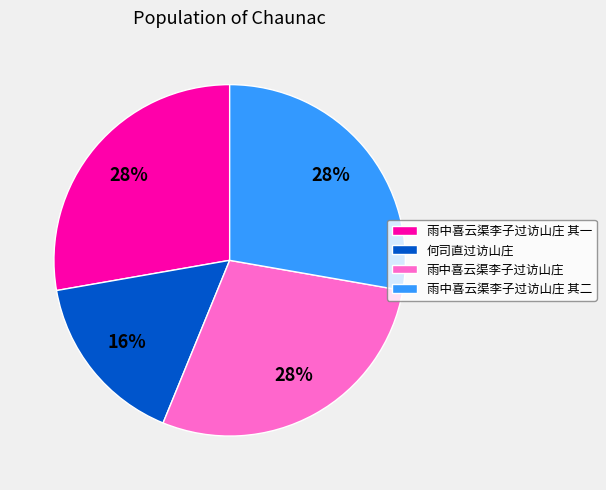

True or false: 雨中喜云渠李子过访山庄 其二 accounts for 40% of the total.

False